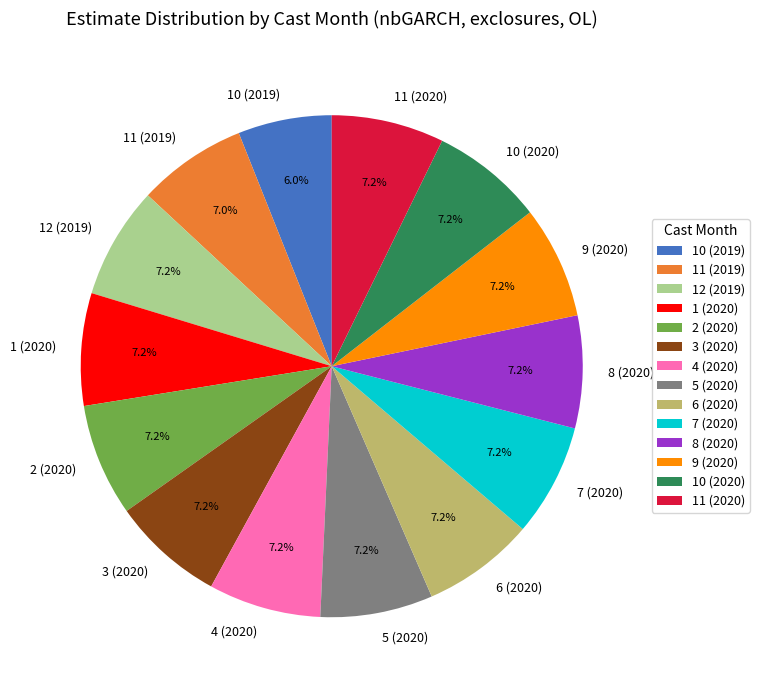

The 12 (2019) slice represents 7% of the pie. True or false?

True